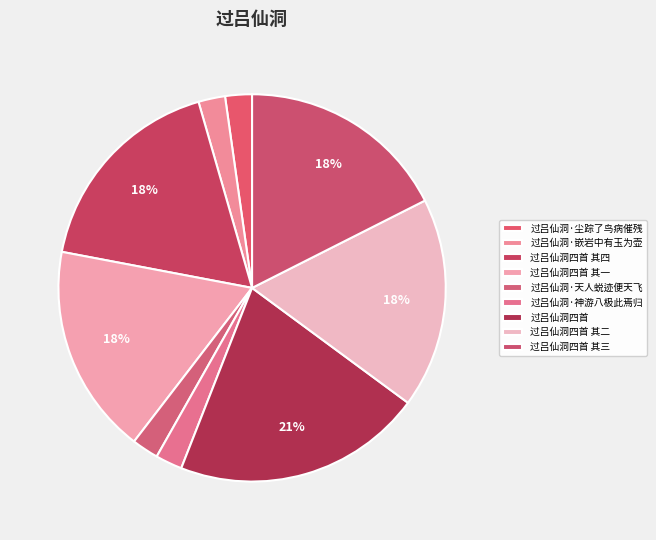

True or false: 过吕仙洞四首 其四 accounts for 18% of the total.

True